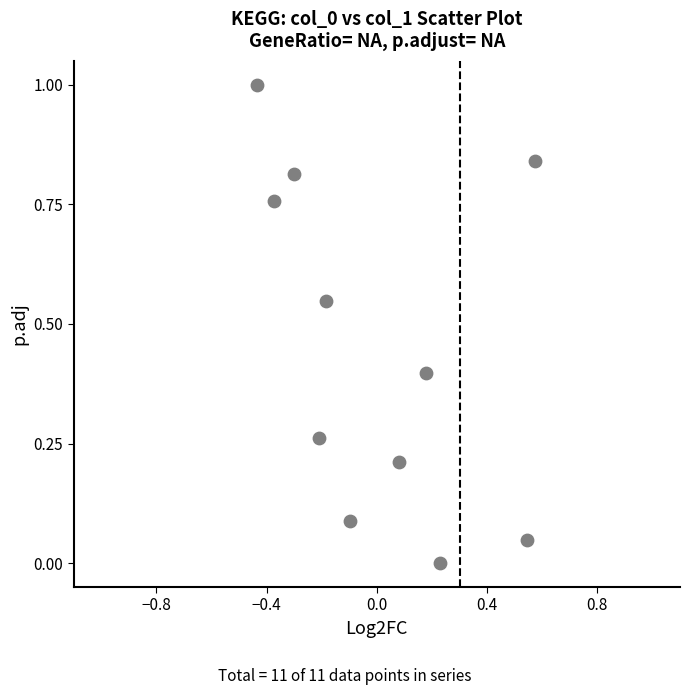

What is the range of Y values (max minus min)?

1.0